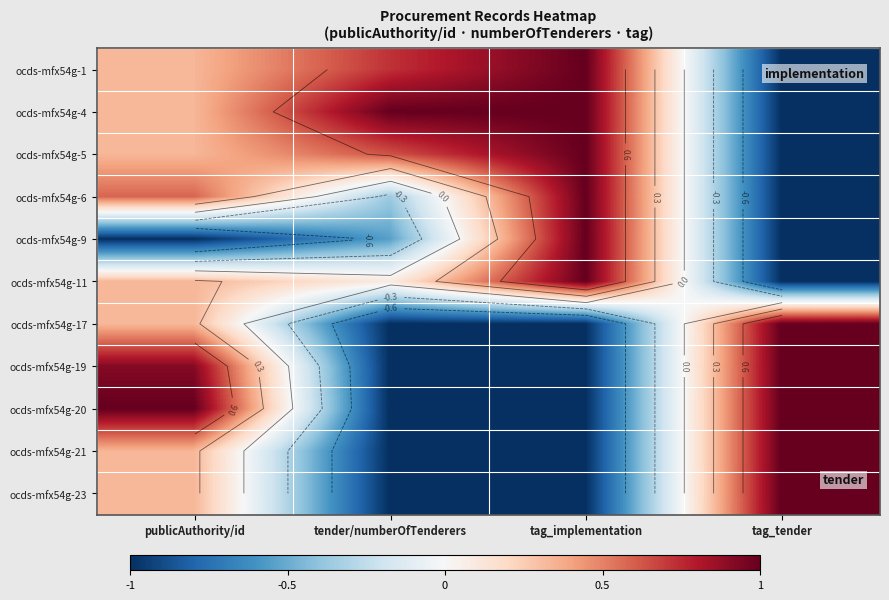

True or false: ocds-mfx54g-5 has a value of 1.7 at tag_implementation.

False